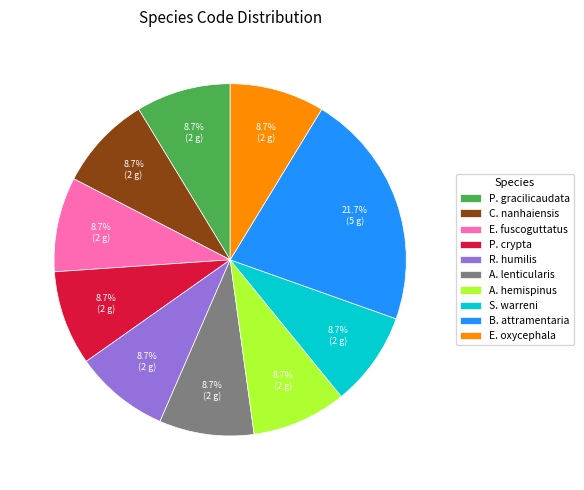

How much of the chart is everything except R. humilis?

91.3%